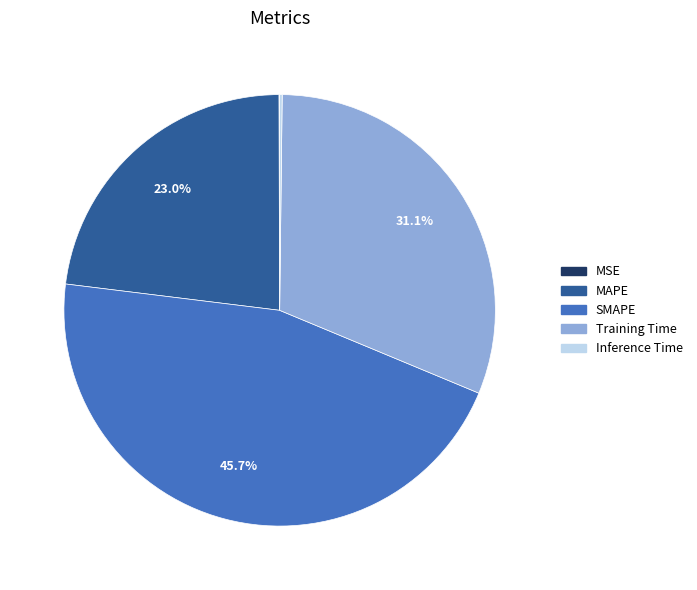

Which slice is the largest?

SMAPE